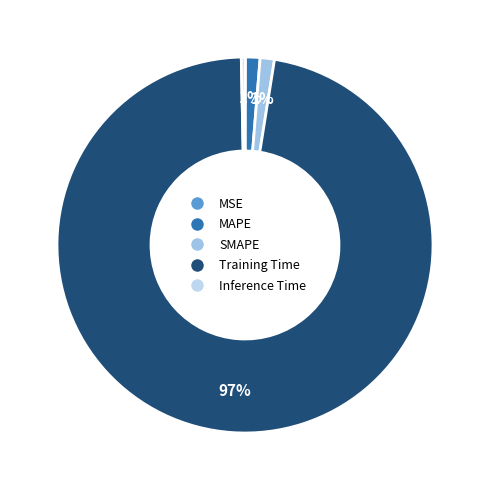

Which slice is the largest?

Training Time